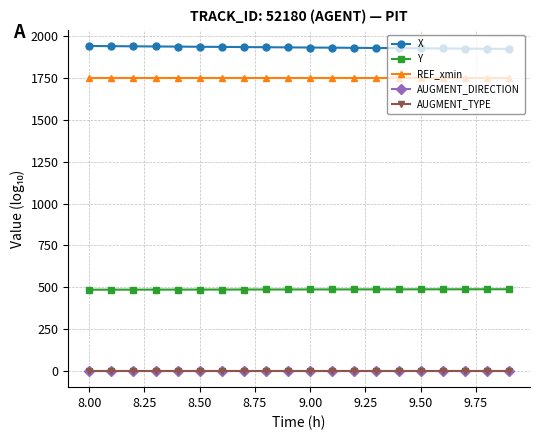

Which series has the largest total across all categories?

X